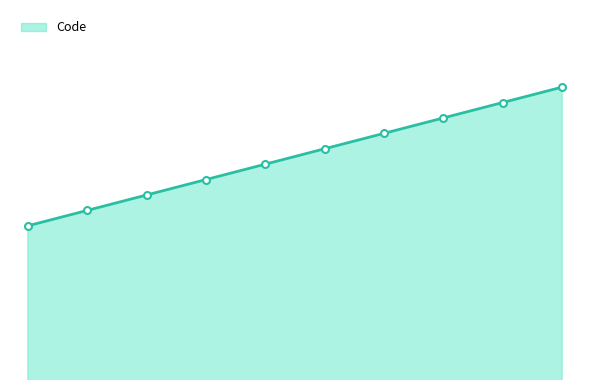

Is this an area chart (filled region under the line)?

Yes